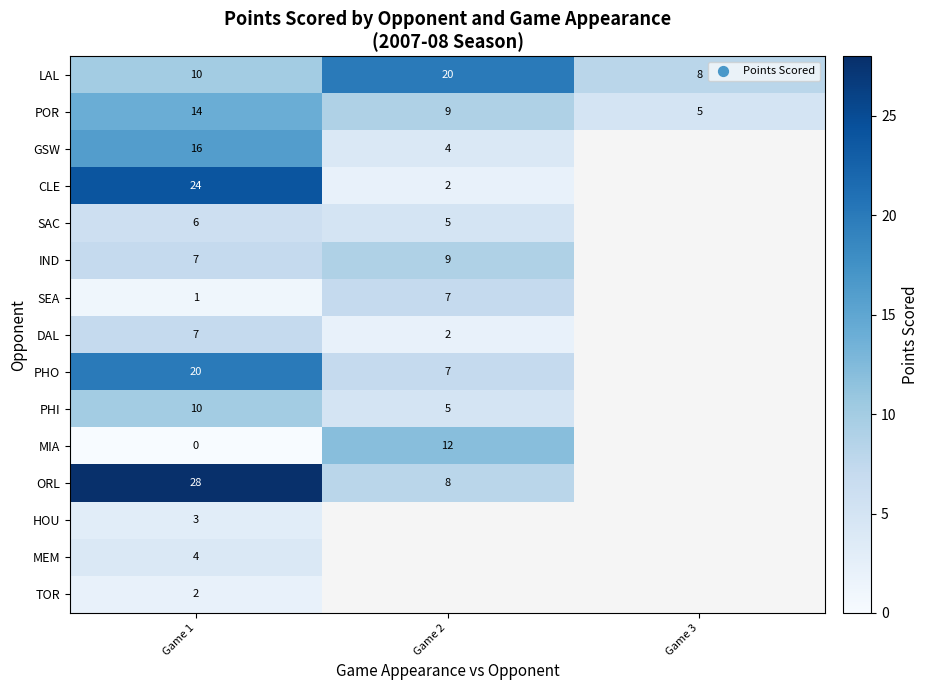

What is the sum of the LAL values at Game 2 and Game 3?

28